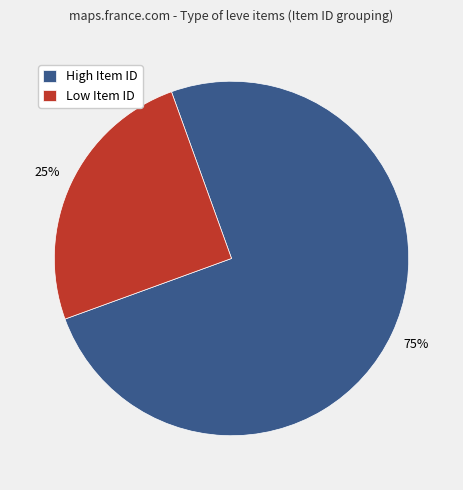

To the nearest percent, what percentage of the pie is Low Item ID?

25%